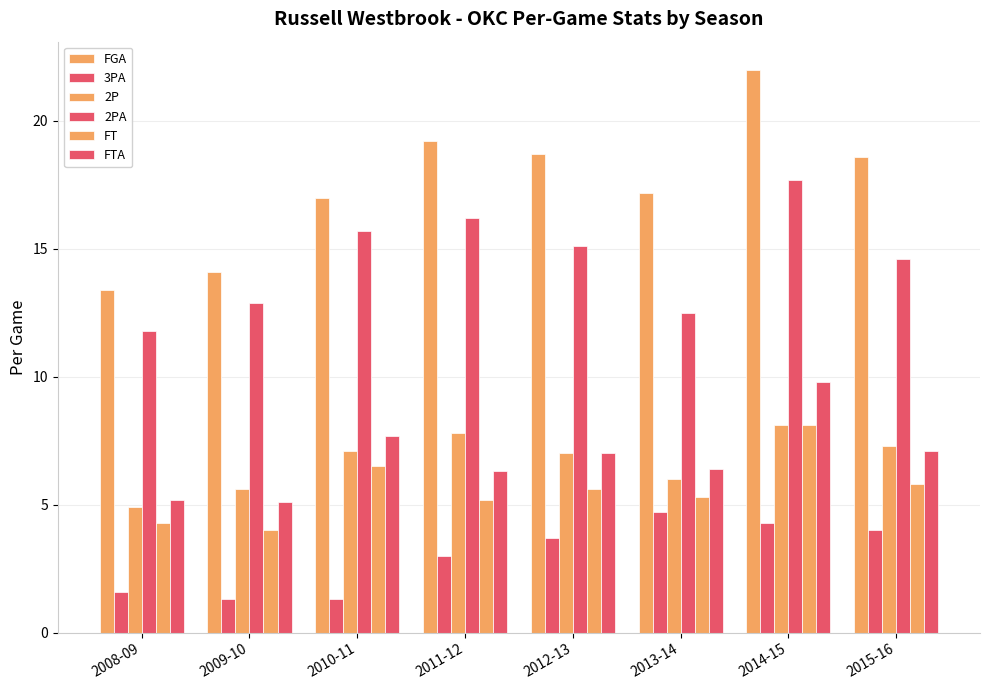

Reading right to left, transcribe all the data shown in this chart.

FGA: 2015-16=18.6	2014-15=22.0	2013-14=17.2	2012-13=18.7	2011-12=19.2	2010-11=17.0	2009-10=14.1	2008-09=13.4
3PA: 2015-16=4.0	2014-15=4.3	2013-14=4.7	2012-13=3.7	2011-12=3.0	2010-11=1.3	2009-10=1.3	2008-09=1.6
2P: 2015-16=7.3	2014-15=8.1	2013-14=6.0	2012-13=7.0	2011-12=7.8	2010-11=7.1	2009-10=5.6	2008-09=4.9
2PA: 2015-16=14.6	2014-15=17.7	2013-14=12.5	2012-13=15.1	2011-12=16.2	2010-11=15.7	2009-10=12.9	2008-09=11.8
FT: 2015-16=5.8	2014-15=8.1	2013-14=5.3	2012-13=5.6	2011-12=5.2	2010-11=6.5	2009-10=4.0	2008-09=4.3
FTA: 2015-16=7.1	2014-15=9.8	2013-14=6.4	2012-13=7.0	2011-12=6.3	2010-11=7.7	2009-10=5.1	2008-09=5.2